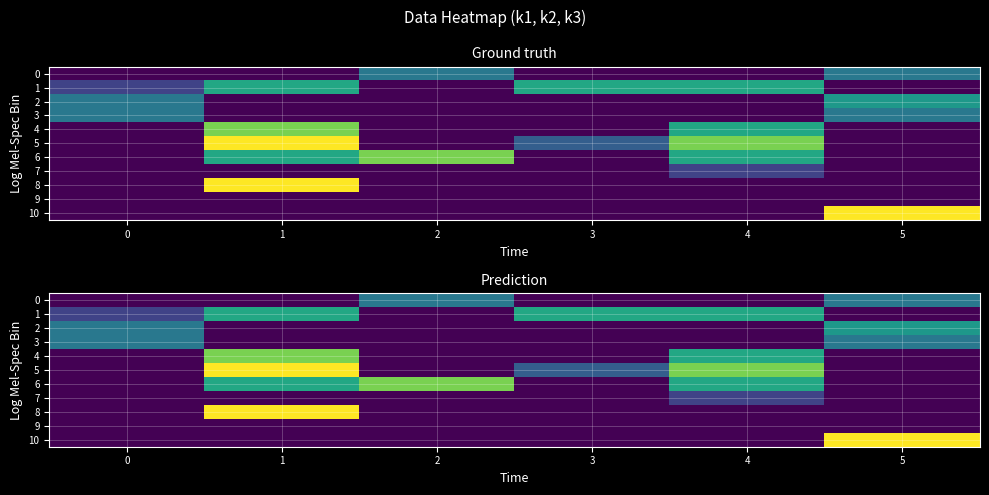

The 3 series shows 0.0 at 2. True or false?

True